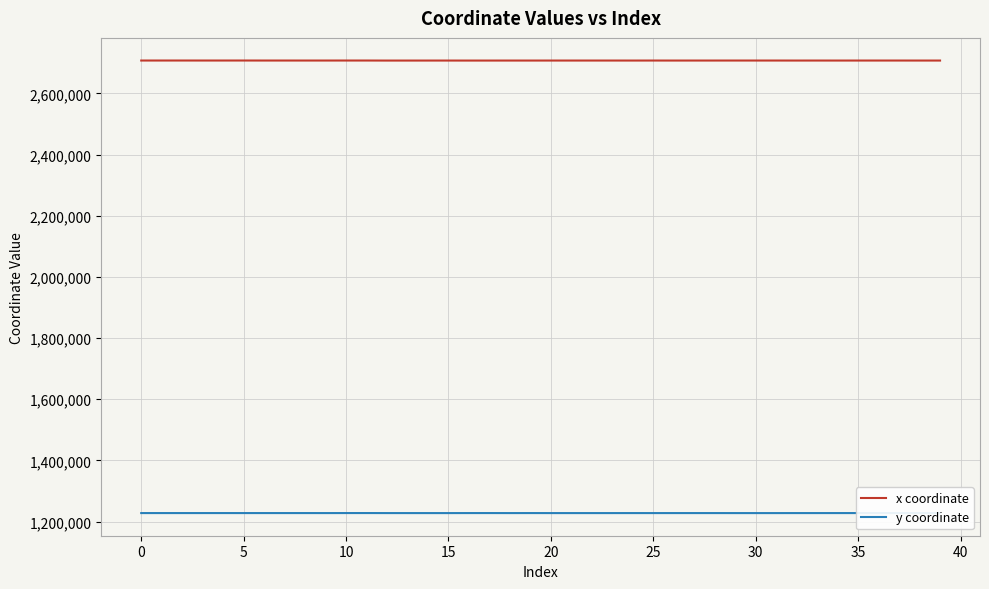

List the series in order of their peak value, lowest first.

y coordinate, x coordinate